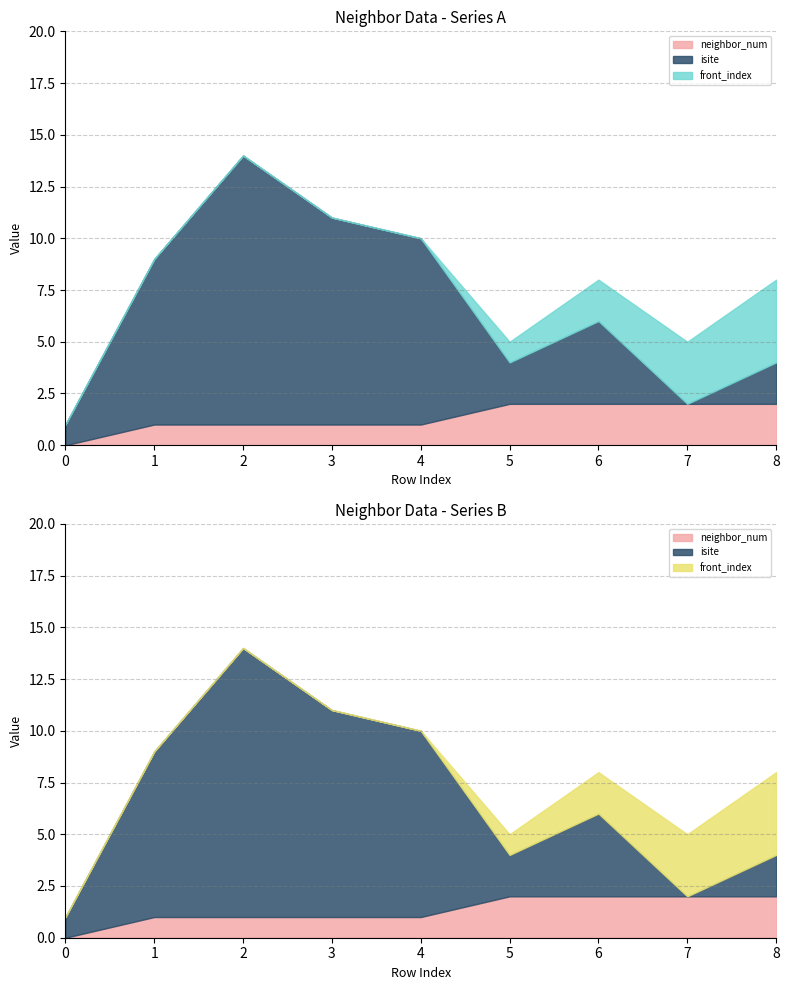

What is the difference between the isite values at 2 and 1?

5